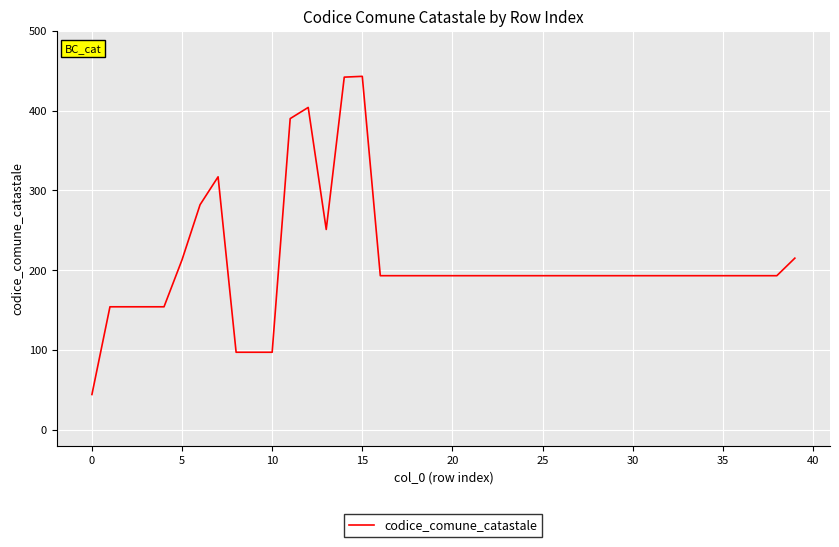

What is the minimum value shown in the chart?

44